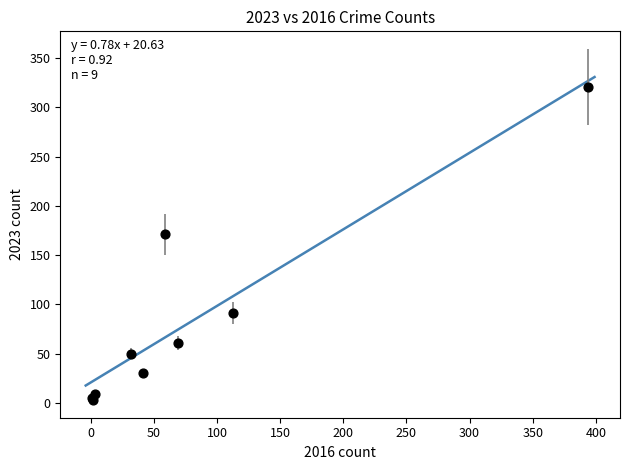

What Y value in the scatter plot is closest to 162?

171